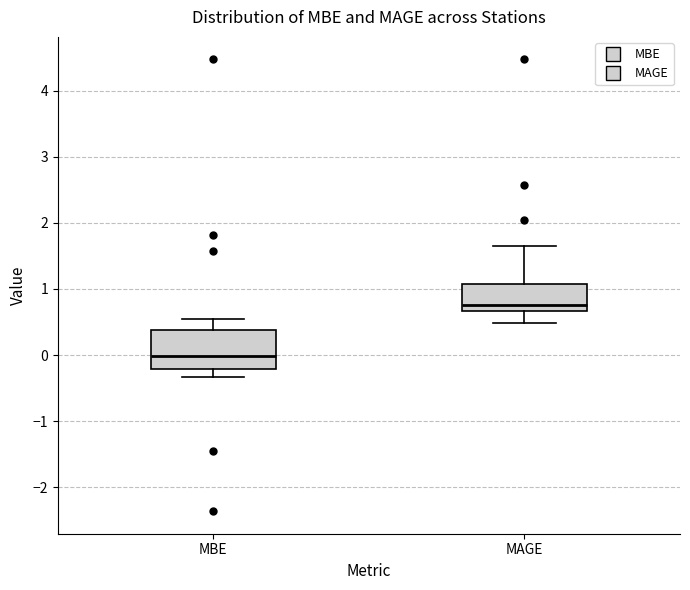

Which box is the tallest, from its lower edge to its upper edge?

MBE